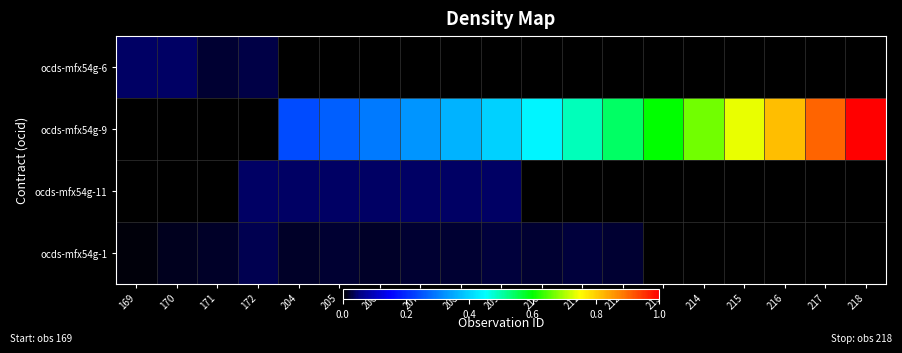

Rank the series by their maximum value, from lowest to highest.

ocds-mfx54g-1, ocds-mfx54g-6, ocds-mfx54g-11, ocds-mfx54g-9